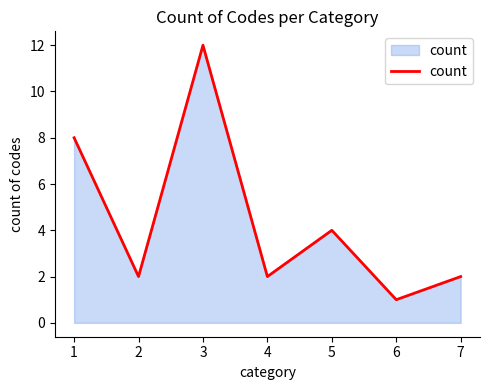

What is the ratio of the value at 3 to the value at 6?

12.0